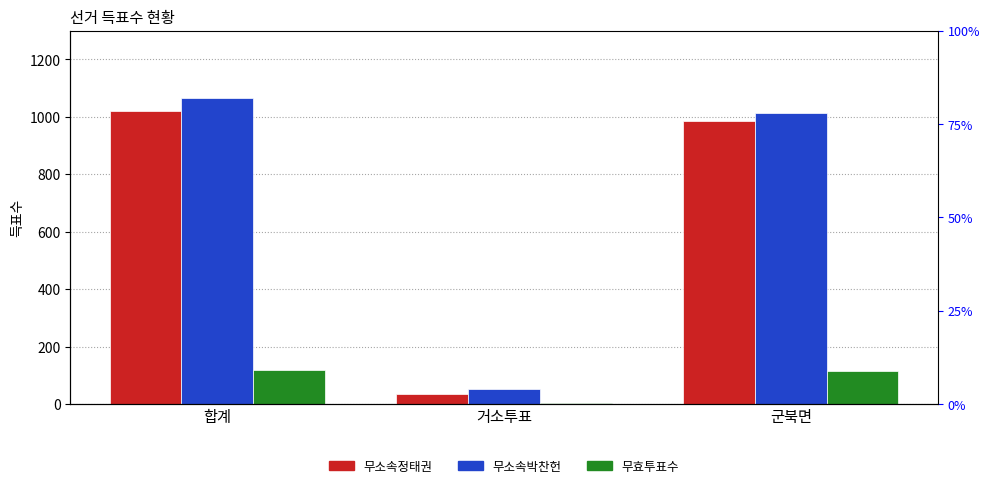

How many bars are there in total?

9